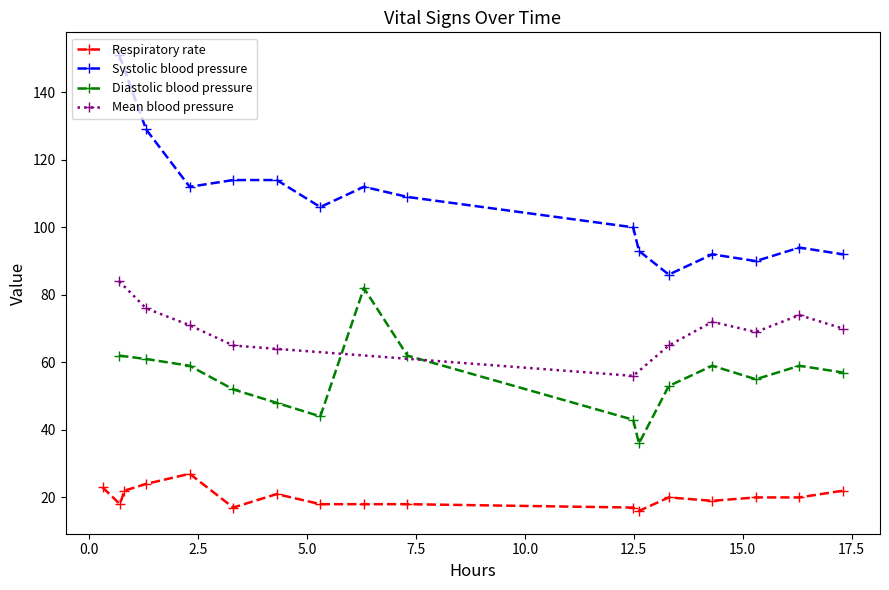

True or false: Diastolic blood pressure has more than 2 points higher than both neighbors.

True